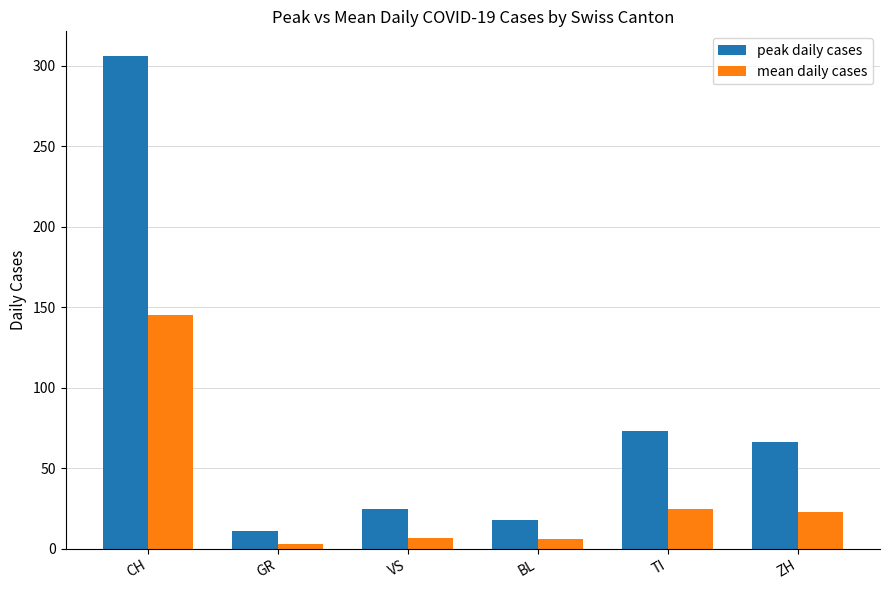

What are all the series names shown in the legend?

peak daily cases, mean daily cases